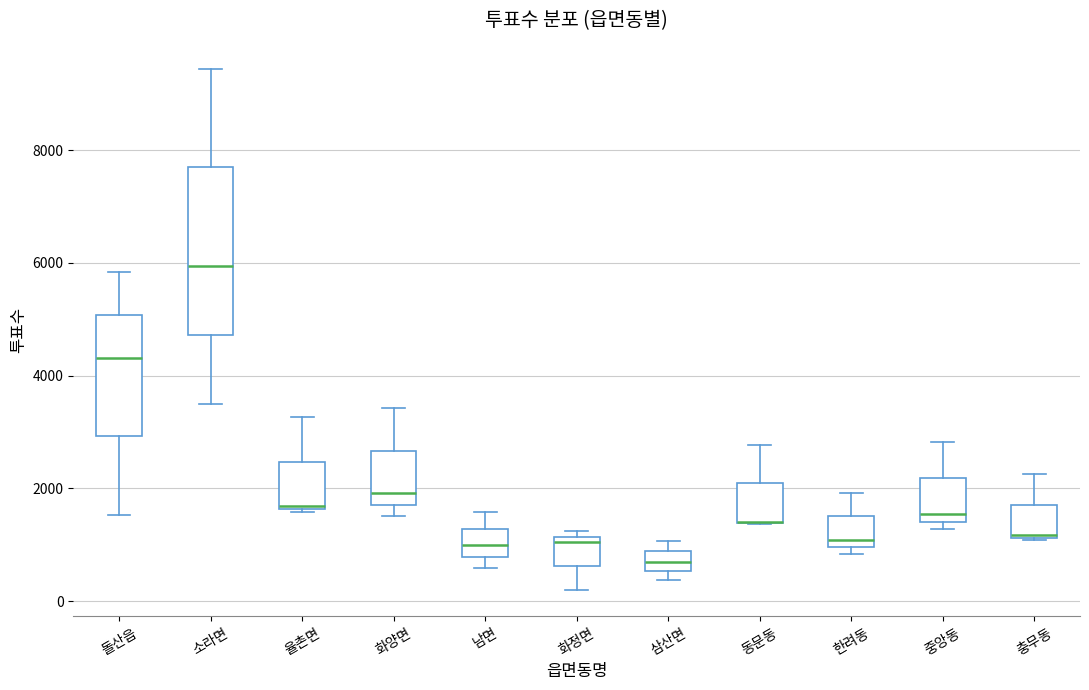

Reading left to right, read every box against the y-axis: the position of its median line, the range the box covers, and the ends of its whiskers. The values are not printed on the chart, so give them approximately, as read against the axis.

돌산읍: median 4400, box 3000 to 5000, whiskers 1600 to 5800
소라면: median 6000, box 4800 to 7600, whiskers 3400 to 9400
율촌면: median 1600, box 1600 to 2400, whiskers 1600 to 3200
화양면: median 2000, box 1800 to 2600, whiskers 1600 to 3400
남면: median 1000, box 800 to 1200, whiskers 600 to 1600
화정면: median 1000, box 600 to 1200, whiskers 200 to 1200 (just above the box's upper edge)
삼산면: median 600 (inside the box), box 600 to 800, whiskers 400 to 1000
동문동: median 1400 (drawn on the box's lower edge), box 1400 to 2000, whiskers 1400 to 2800
한려동: median 1000 (just above the box's lower edge), box 1000 to 1600, whiskers 800 to 2000
중앙동: median 1600, box 1400 to 2200, whiskers 1200 to 2800
충무동: median 1200, box 1200 to 1800, whiskers 1000 to 2200